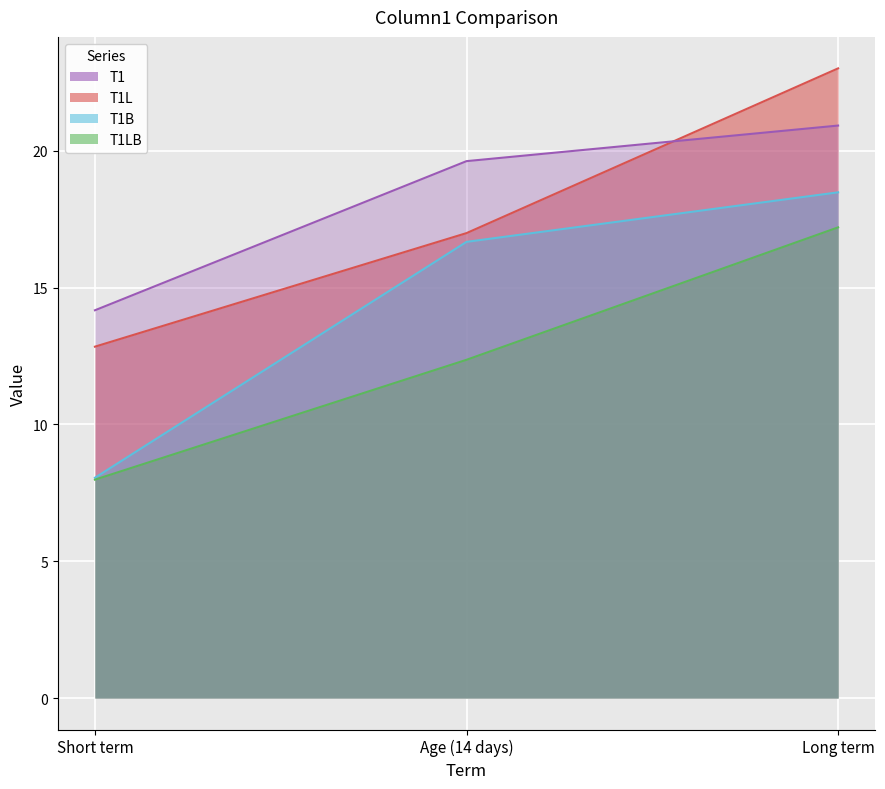

What is the sum of the T1 values at Short term and Long term?

35.1